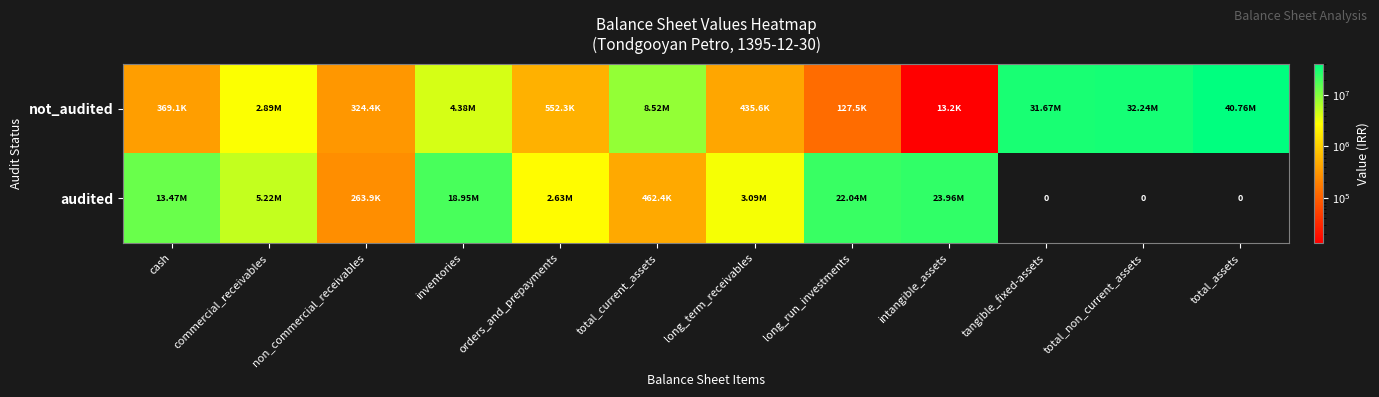

What is the sum of the not_audited values at commercial_receivables and long_term_receivables?

3326840